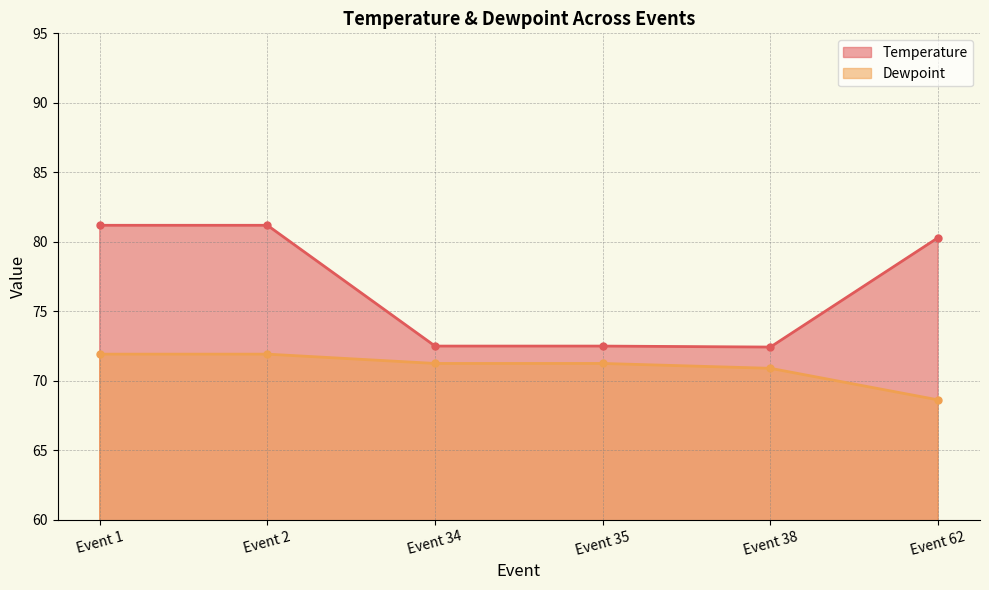

Reading left to right, transcribe all the data shown in this chart.

Temperature: Event 1=81.2	Event 2=81.2	Event 34=72.5	Event 35=72.5	Event 38=72.4	Event 62=80.3
Dewpoint: Event 1=71.9	Event 2=71.9	Event 34=71.2	Event 35=71.2	Event 38=70.9	Event 62=68.6